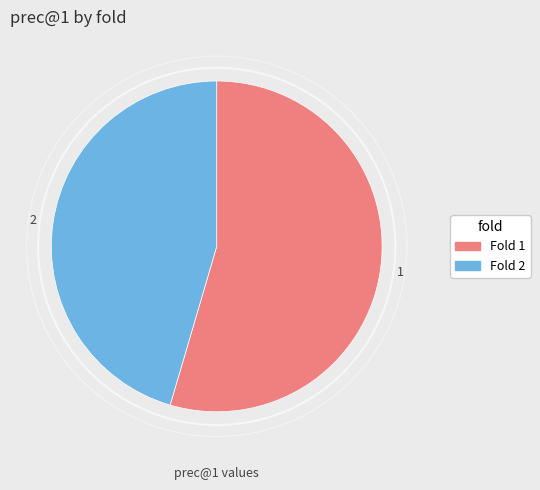

Does 1 represent more than half of the total?

Yes